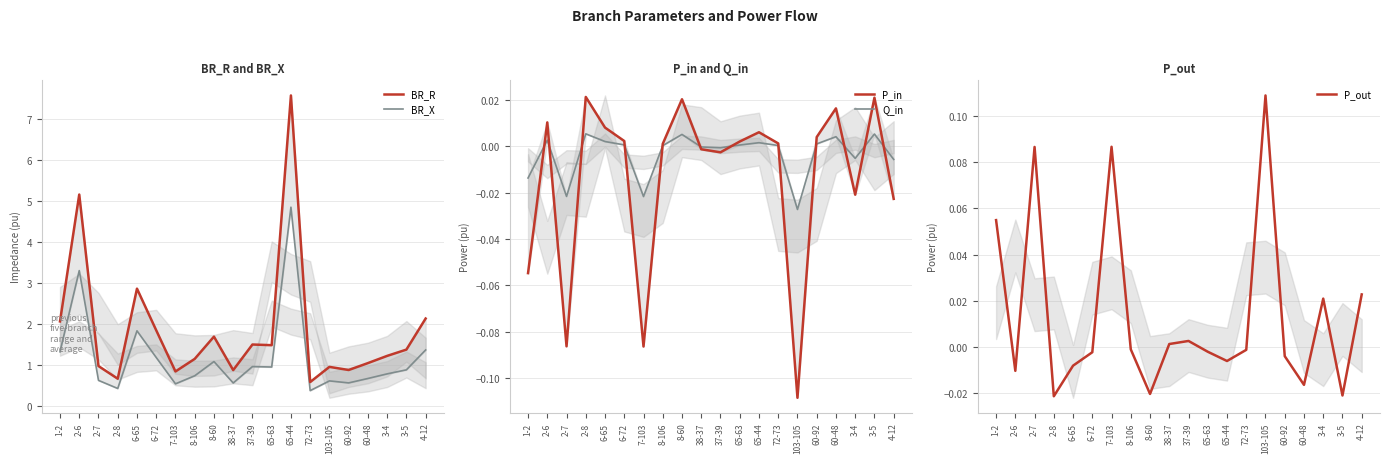

What is the label of the 11th point from the left?

37-39